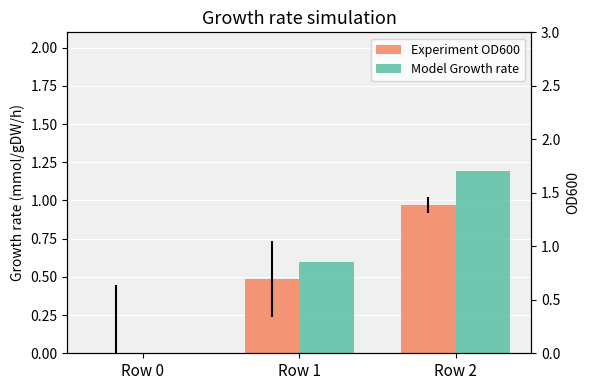

What is the sum of all Model Growth rate values?

1.8